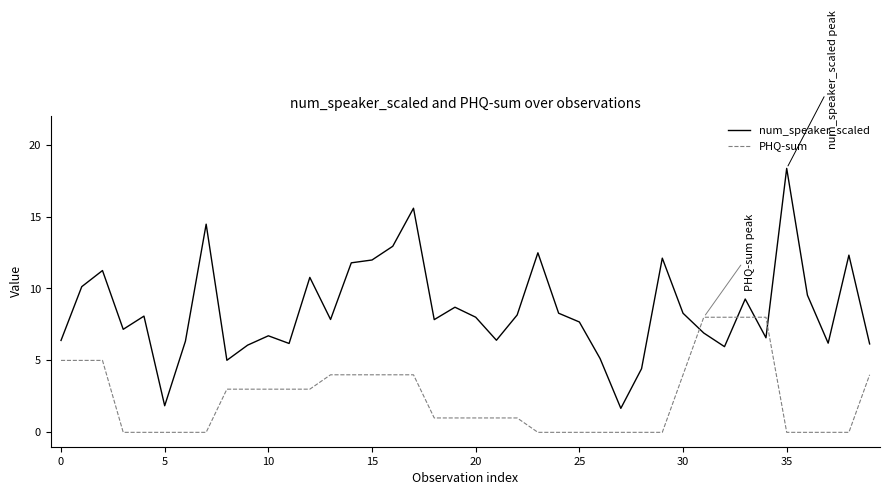

True or false: PHQ-sum and num_speaker_scaled cross at least once.

True